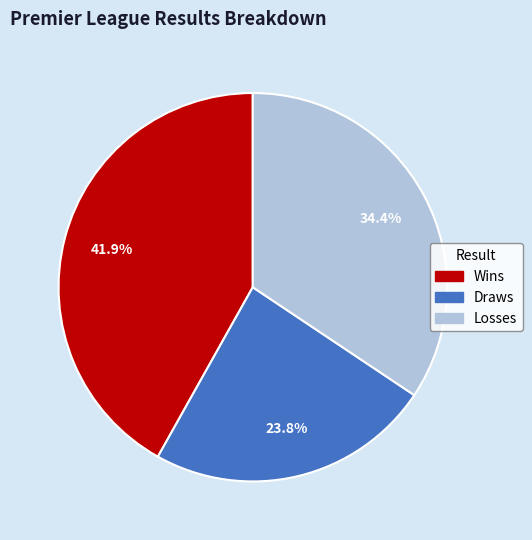

Is there a majority slice in this chart?

No